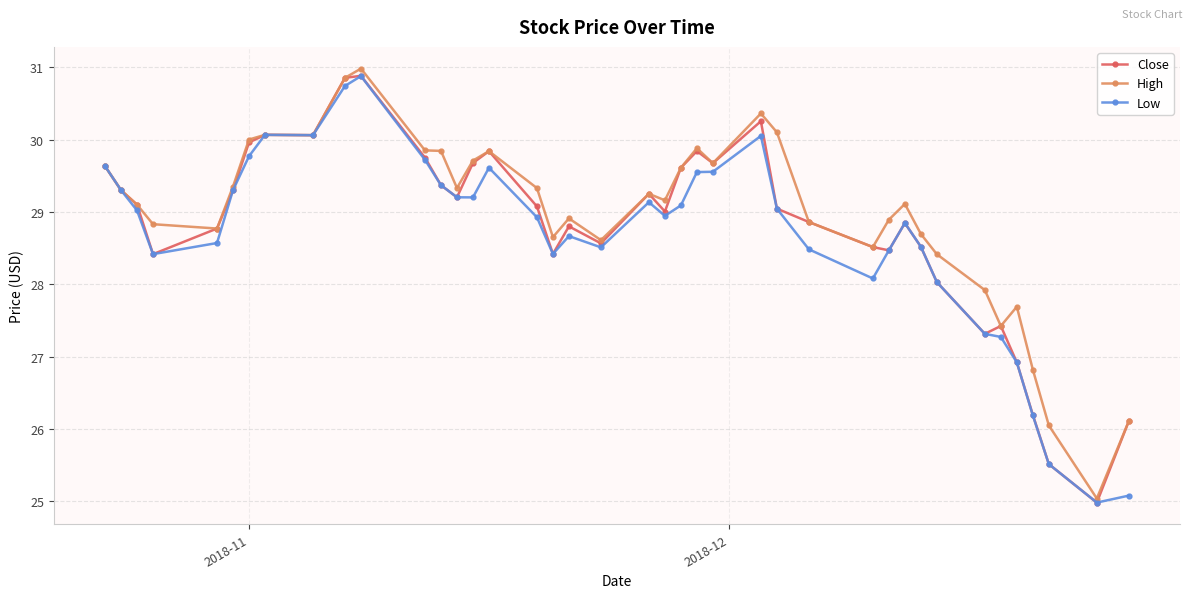

Is this an area chart (filled region under the line)?

No